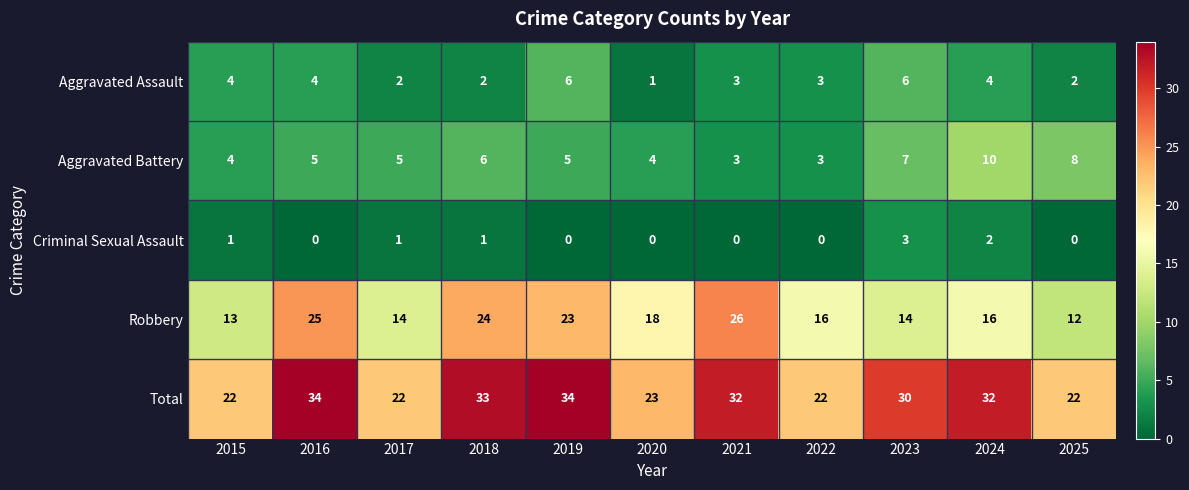

What is the sum of all Aggravated Assault values?

37